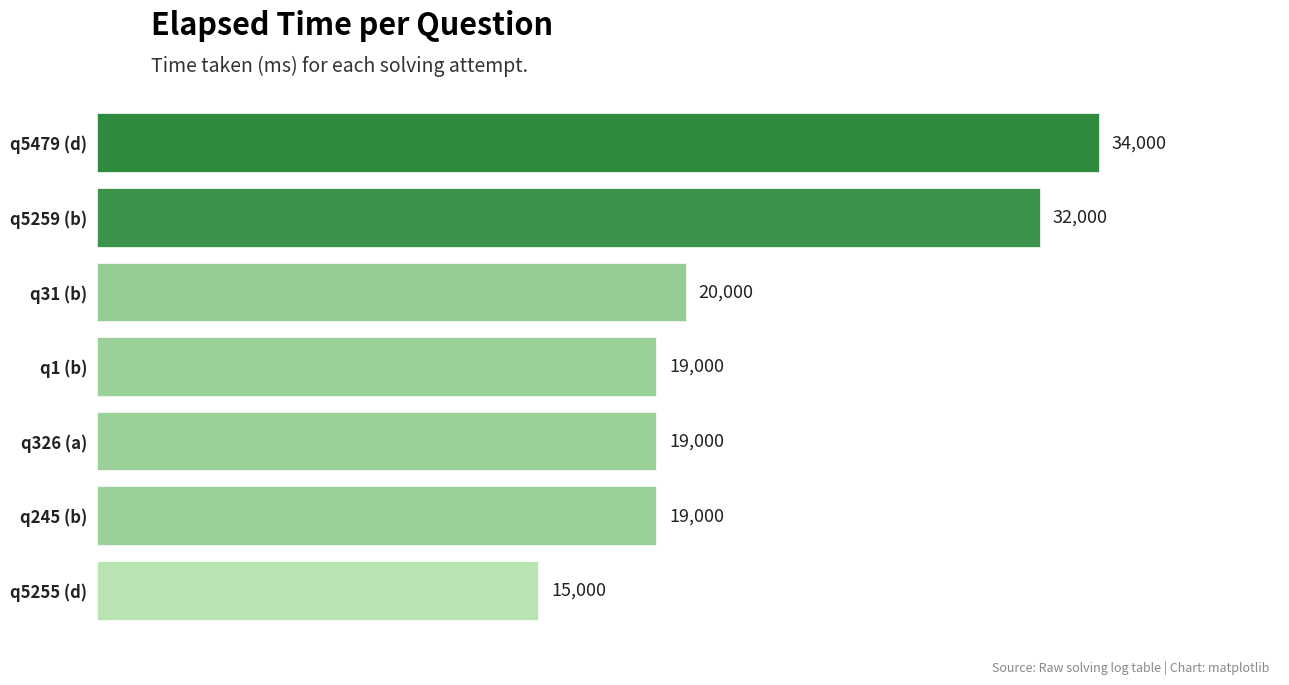

Which category has the highest value across all series?

q5479 (d)